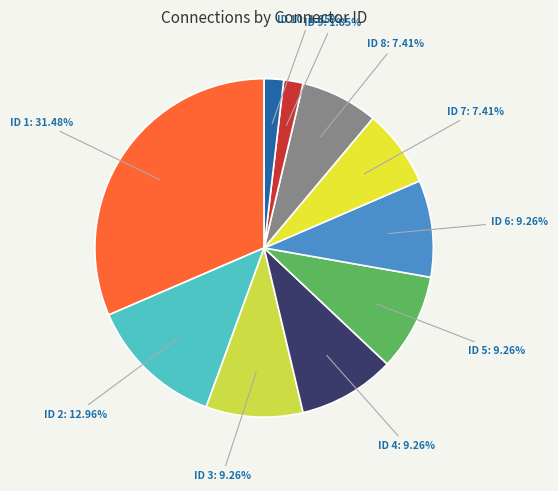

Do ID 3: 9.26% and ID 2: 12.96% together represent more than half of the pie?

No